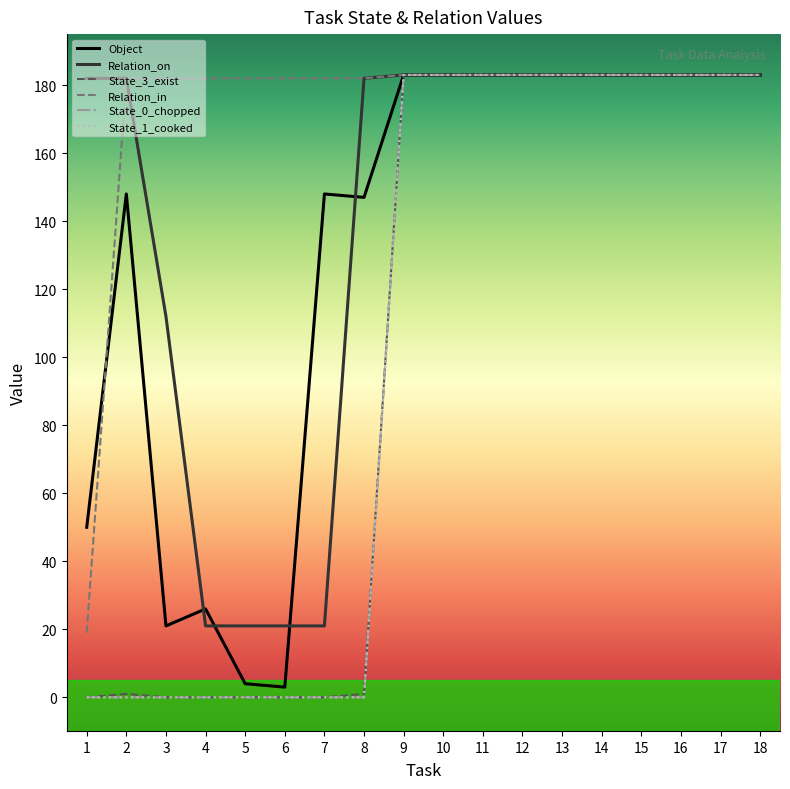

What is the value of the Object point at the 17th from the left?

183